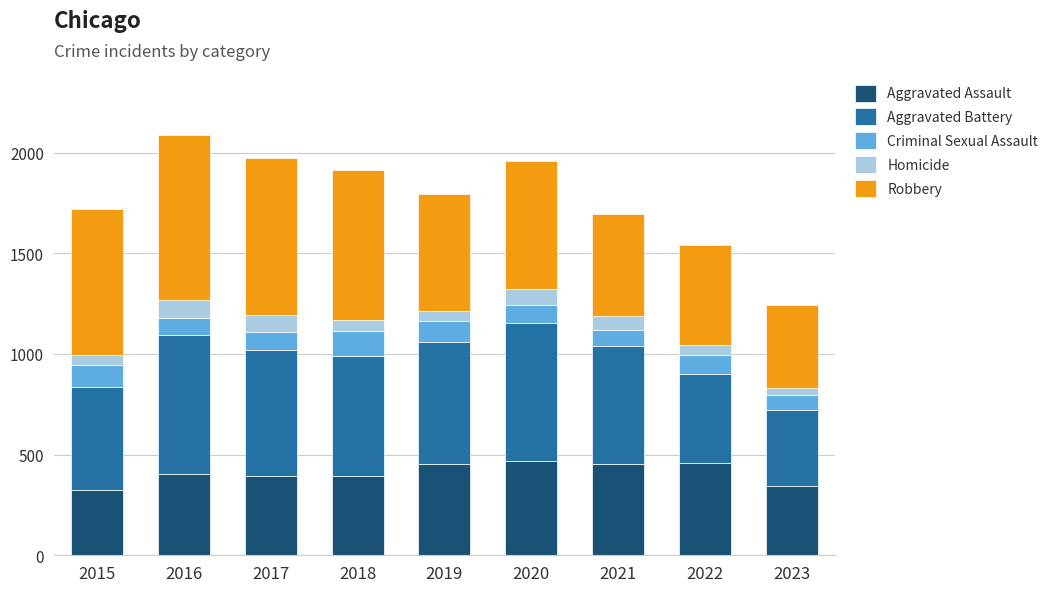

How many series are shown in this chart?

5